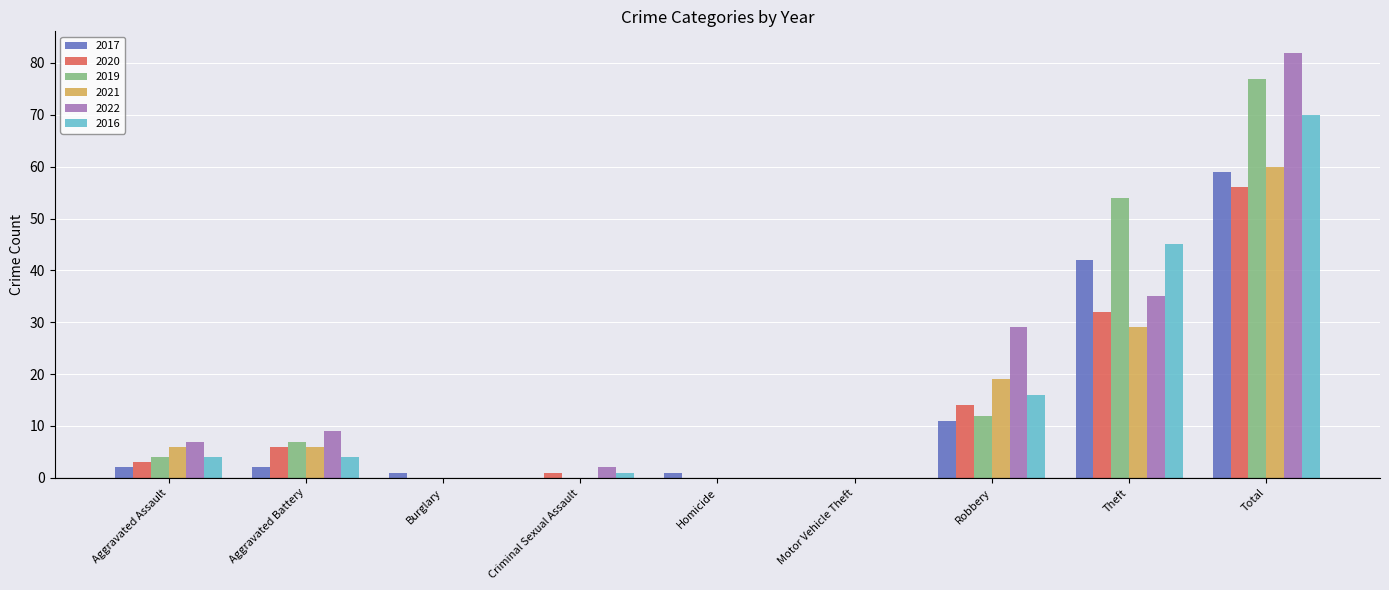

Which category has the highest value in the 2019 series?

Total